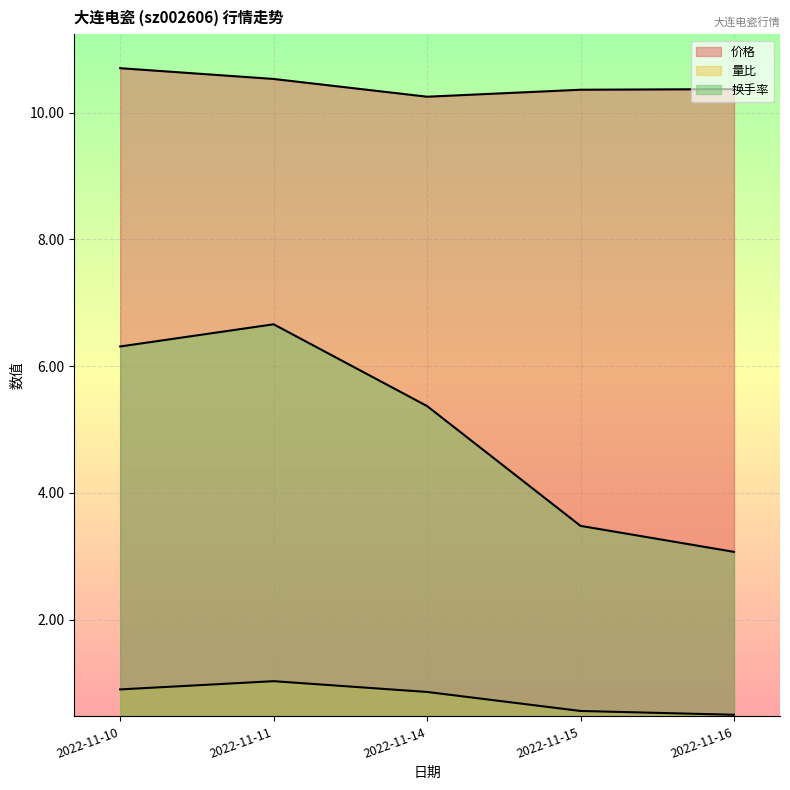

How many data points does each series have?

5